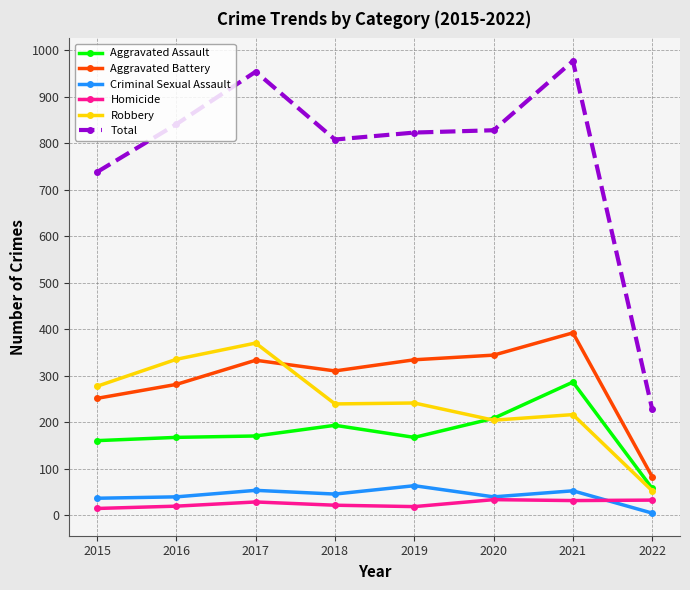

At which category does Aggravated Battery reach its first local peak?

2017